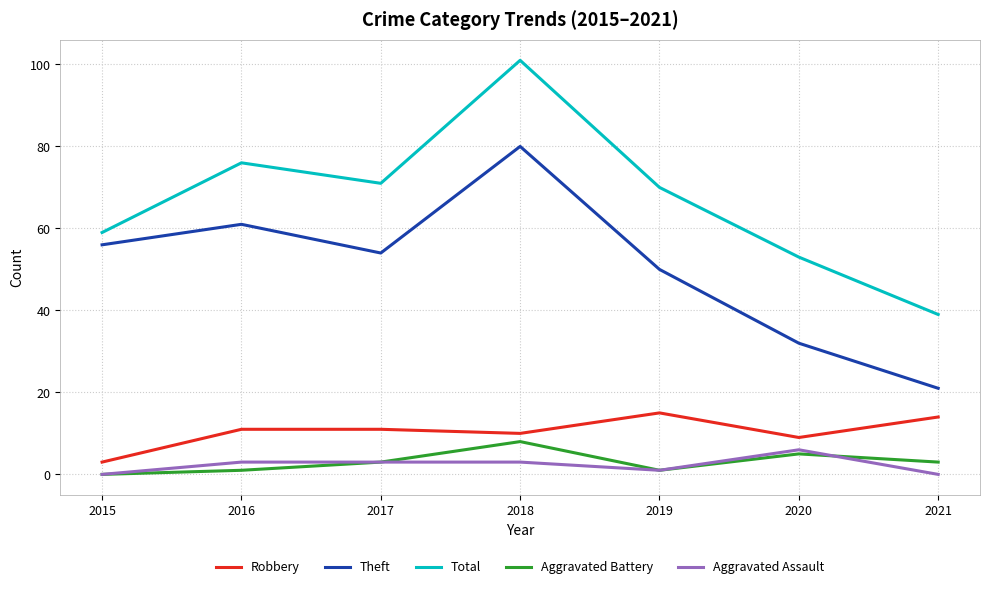

Reading left to right, what are all the values shown in this chart?

Robbery: 2015=3	2016=11	2017=11	2018=10	2019=15	2020=9	2021=14
Theft: 2015=56	2016=61	2017=54	2018=80	2019=50	2020=32	2021=21
Total: 2015=59	2016=76	2017=71	2018=101	2019=70	2020=53	2021=39
Aggravated Battery: 2015=0	2016=1	2017=3	2018=8	2019=1	2020=5	2021=3
Aggravated Assault: 2015=0	2016=3	2017=3	2018=3	2019=1	2020=6	2021=0